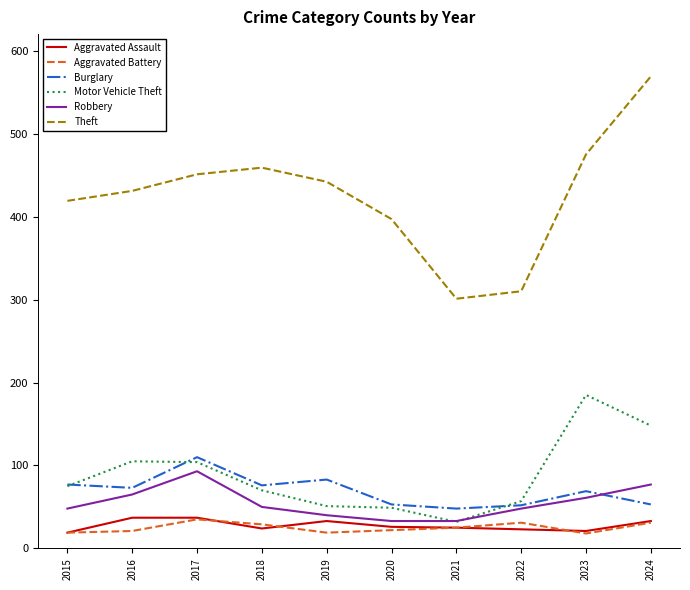

What are all the series names shown in the legend?

Aggravated Assault, Aggravated Battery, Burglary, Motor Vehicle Theft, Robbery, Theft